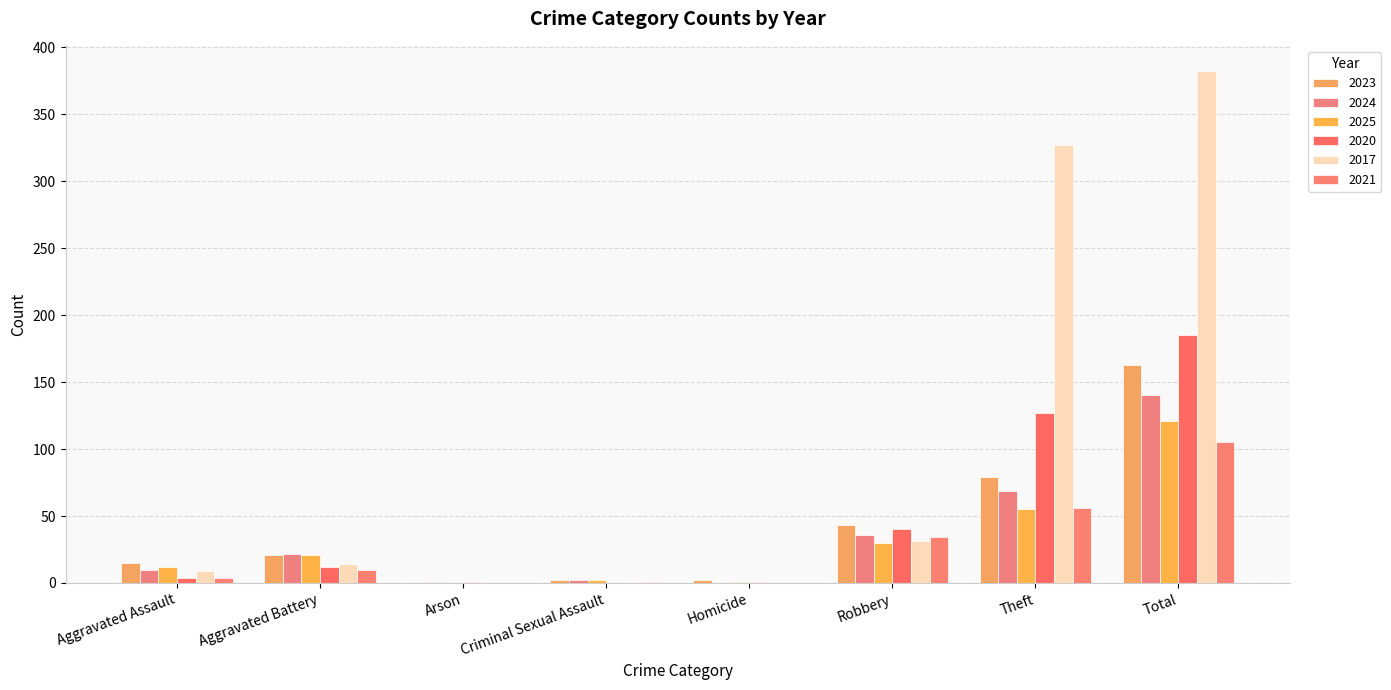

The 2017 series shows -164 at Homicide. True or false?

False